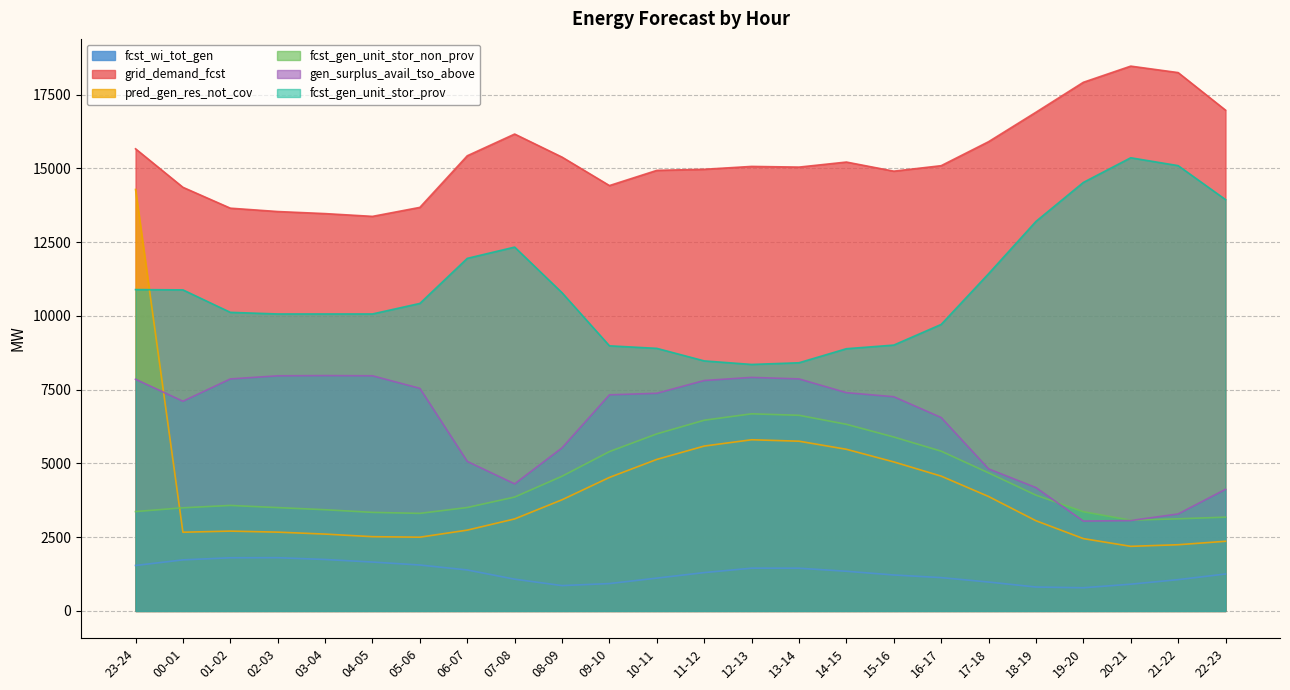

Is it true that gen_surplus_avail_tso_above equals 9697 at 14-15?

False